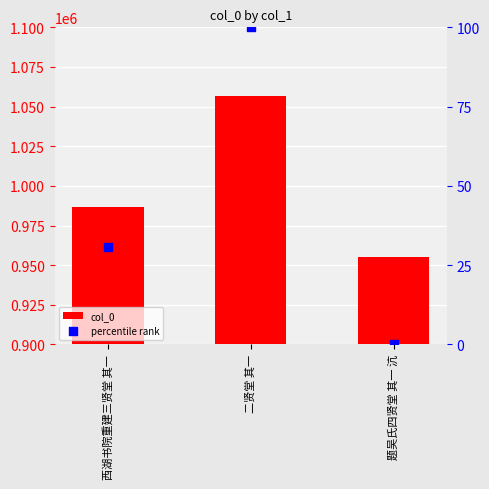

Which series has the largest total across all categories?

col_0